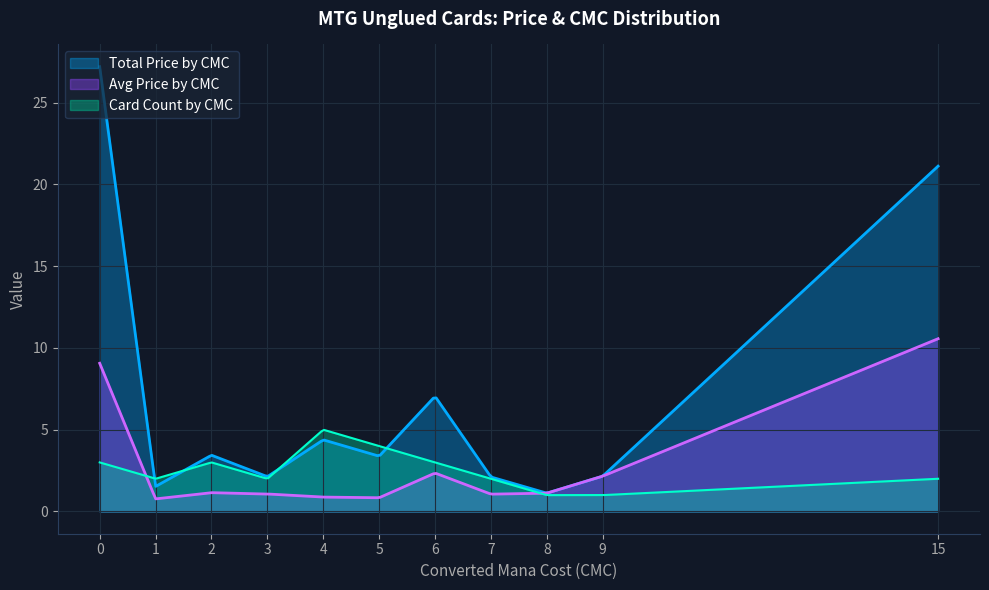

What is the minimum value shown in the chart?

0.8